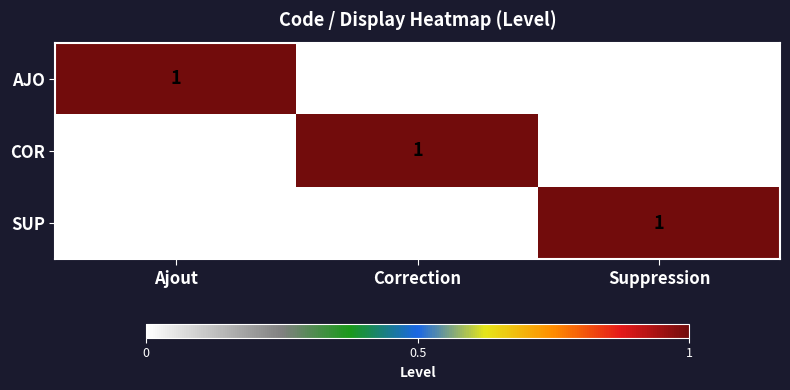

The COR series shows 1 at Correction. True or false?

True